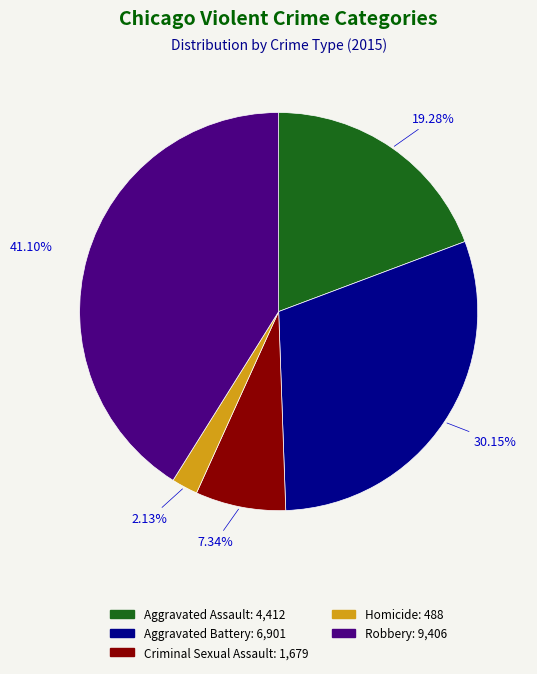

What percentage do Aggravated Assault and Aggravated Battery together represent?

49.4%